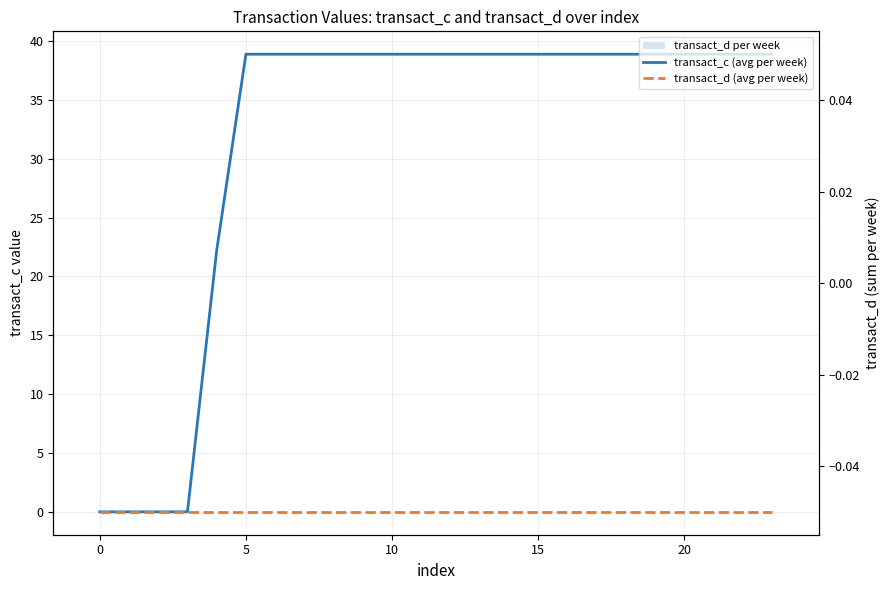

Reading left to right, list all the values displayed in this chart.

transact_c (avg per week): 0.0	0.0	0.0	0.0	22.2	38.9	38.9	38.9	38.9	38.9	38.9	38.9	38.9	38.9	38.9	38.9	38.9	38.9	38.9	38.9	38.9	38.9	38.9	38.9
transact_d (avg per week): 0.0	0.0	0.0	0.0	0.0	0.0	0.0	0.0	0.0	0.0	0.0	0.0	0.0	0.0	0.0	0.0	0.0	0.0	0.0	0.0	0.0	0.0	0.0	0.0
transact_d per week: 0.0	0.0	0.0	0.0	0.0	0.0	0.0	0.0	0.0	0.0	0.0	0.0	0.0	0.0	0.0	0.0	0.0	0.0	0.0	0.0	0.0	0.0	0.0	0.0